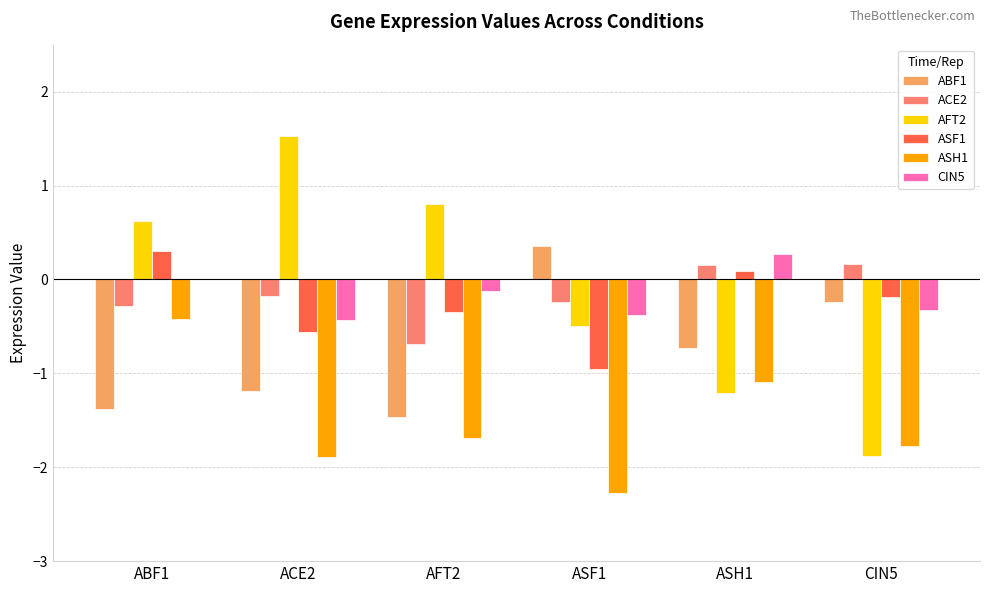

Which category has the highest value across all series?

ACE2